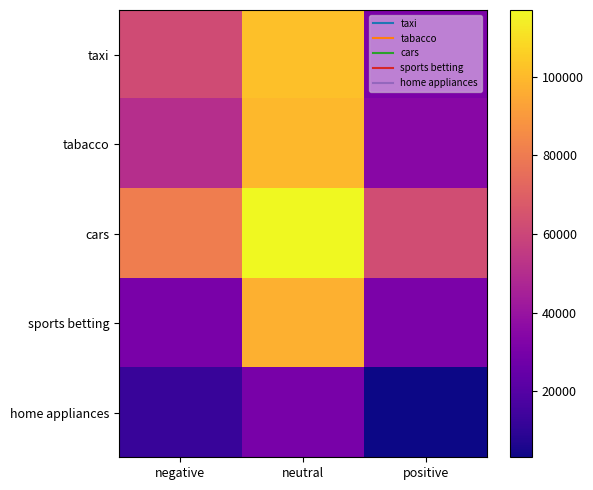

What is the minimum value shown in the chart?

3191.7